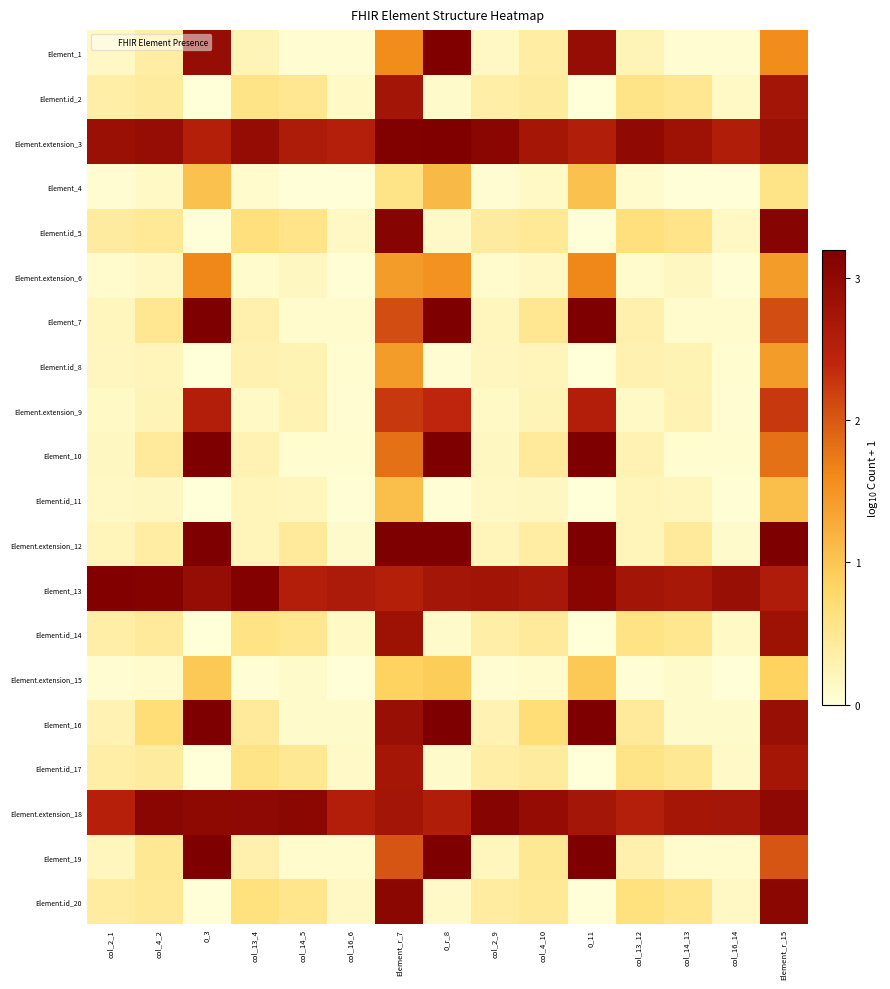

What is the total value across all series at col_13_4?

14.7